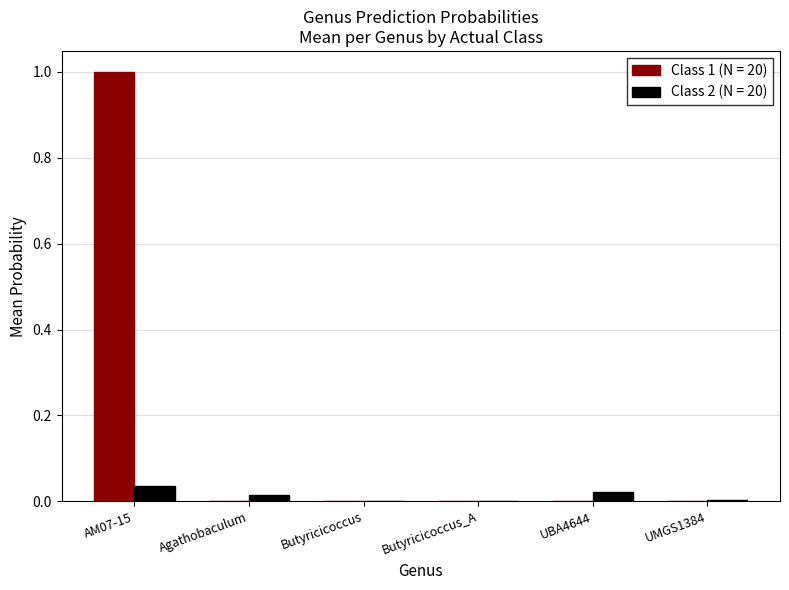

Which series has the largest total across all categories?

Class 1 (N = 20)